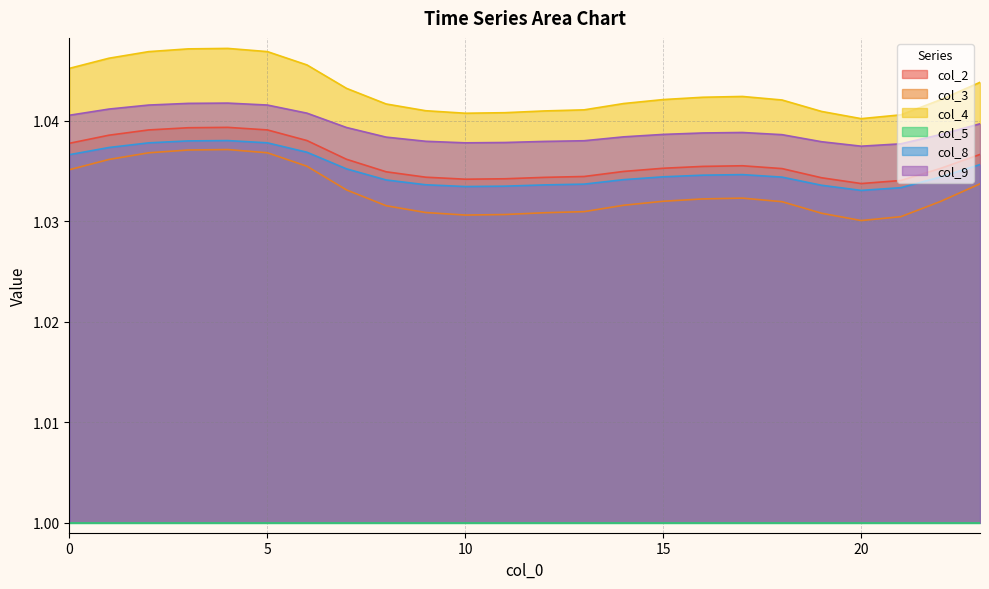

At which category is the sum across all series the highest?

4